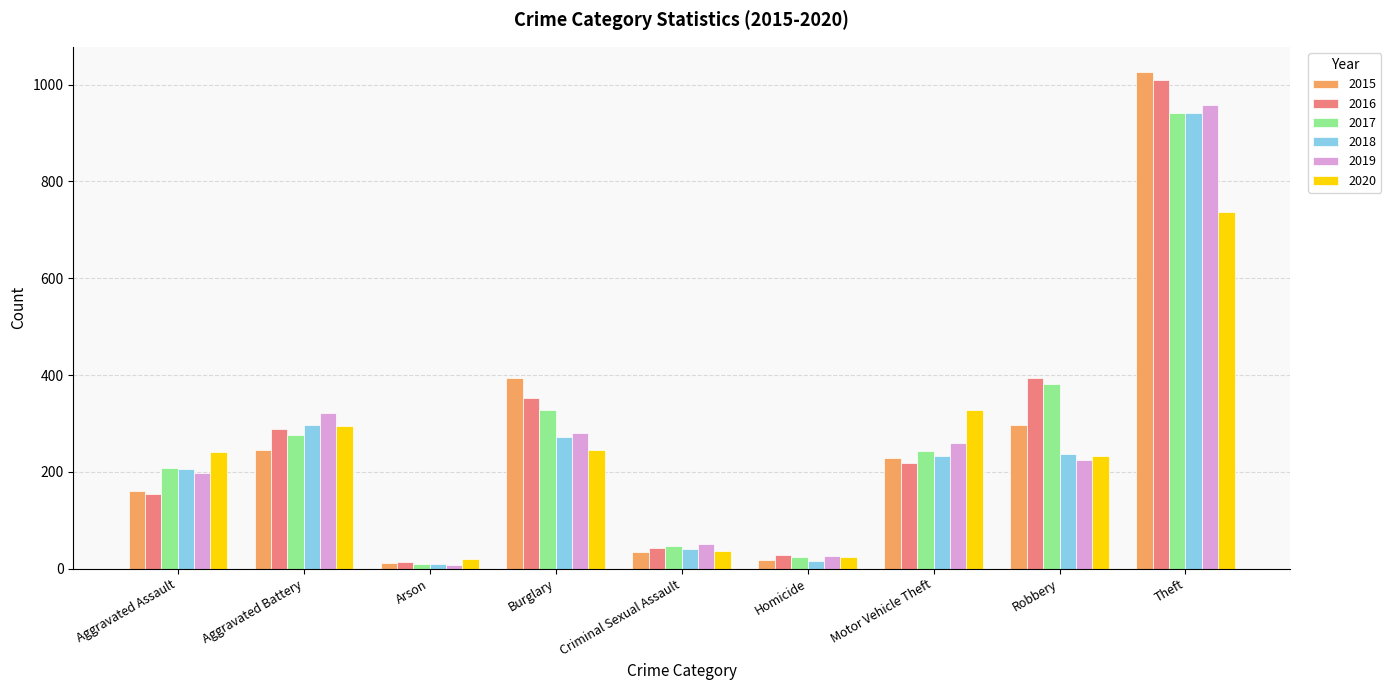

What is the label of the 7th bar from the right?

Arson